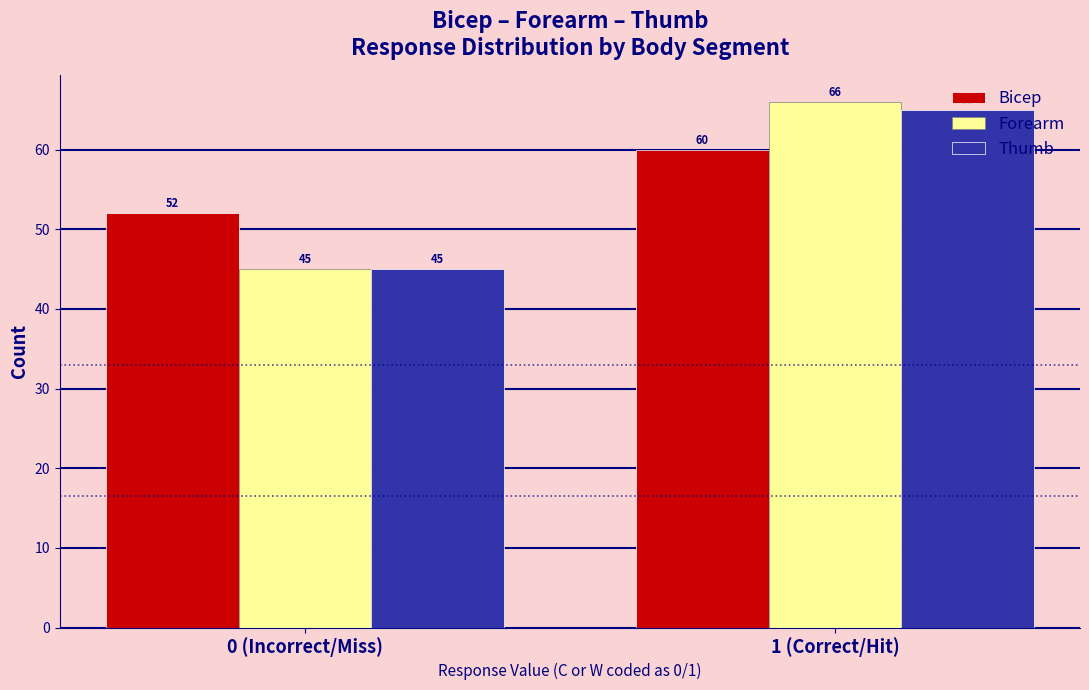

Reading right to left, what are all the values shown in this chart?

Bicep: 1 (Correct/Hit)=60	0 (Incorrect/Miss)=52
Forearm: 1 (Correct/Hit)=66	0 (Incorrect/Miss)=45
Thumb: 1 (Correct/Hit)=65	0 (Incorrect/Miss)=45